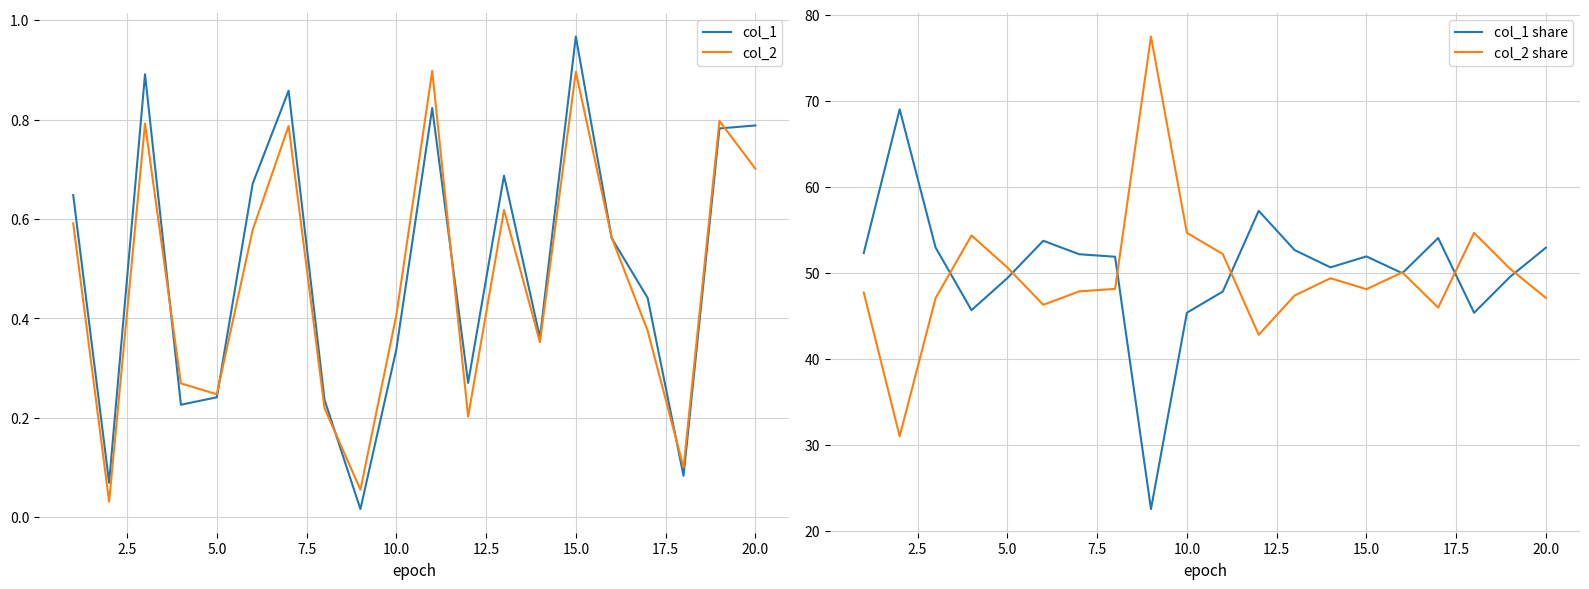

True or false: col_2 share and col_2 intersect in this chart.

False